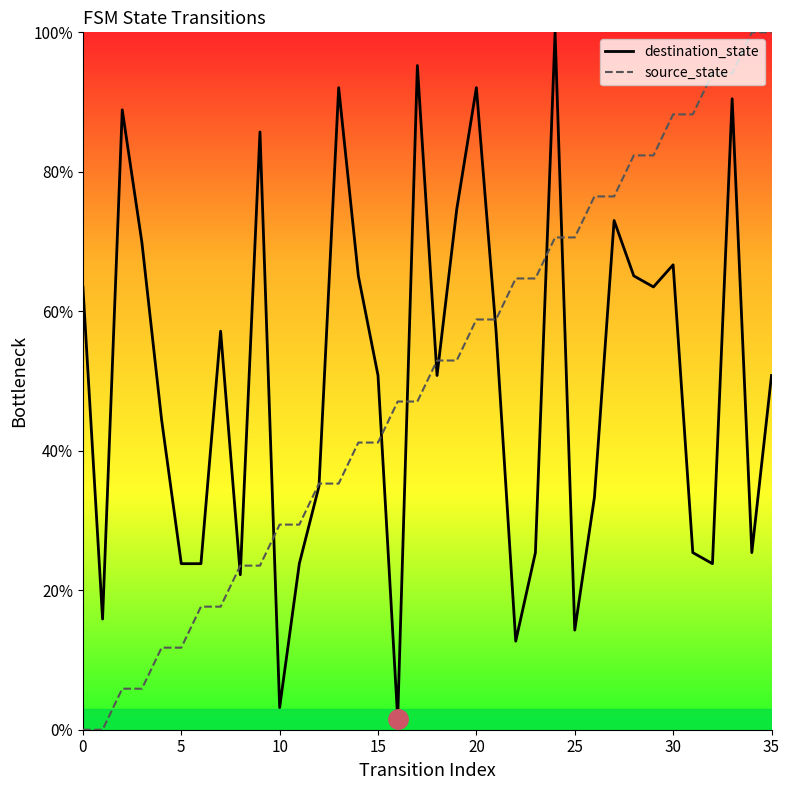

What is the maximum value for source_state?

100.0